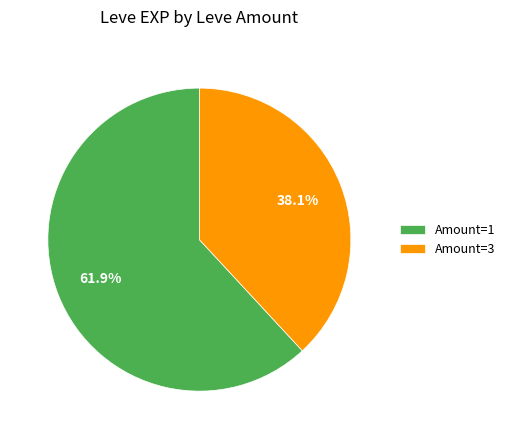

Which slice is the largest?

Amount=1